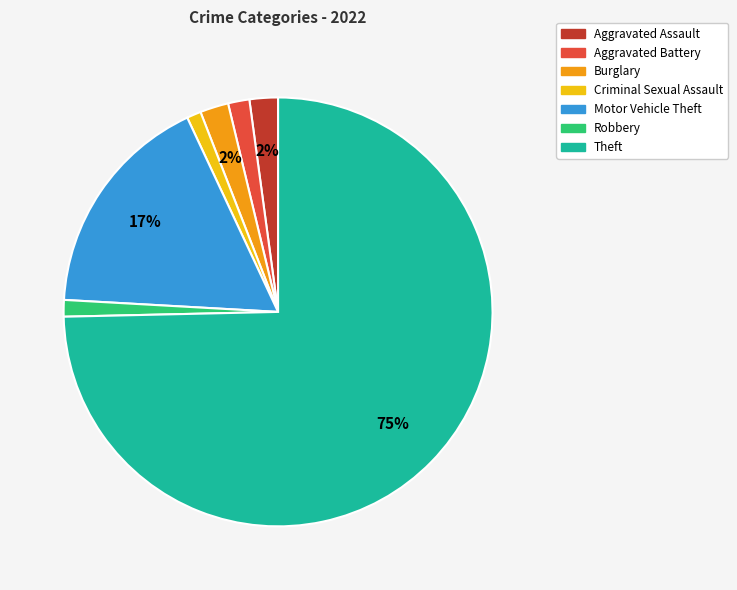

Which slice is the largest?

Theft